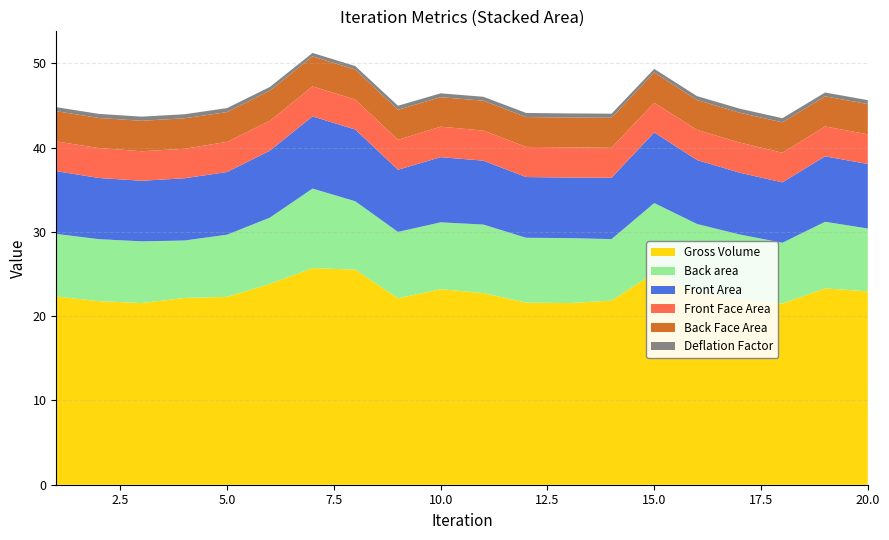

Reading left to right, extract all data points from this chart.

Front Area: 7.4	7.3	7.2	7.4	7.4	7.9	8.6	8.5	7.4	7.7	7.6	7.2	7.2	7.3	8.4	7.6	7.3	7.2	7.8	7.7
Gross Volume: 22.3	21.8	21.6	22.2	22.3	23.8	25.7	25.5	22.1	23.2	22.7	21.6	21.6	21.9	25.1	22.8	22.0	21.5	23.3	23.0
Back area: 7.4	7.4	7.3	6.8	7.4	7.9	9.4	8.1	7.9	7.9	8.1	7.7	7.7	7.3	8.3	8.2	7.7	7.2	7.9	7.5
Front Face Area: 3.5	3.6	3.5	3.5	3.6	3.5	3.6	3.6	3.5	3.6	3.6	3.6	3.6	3.6	3.5	3.6	3.6	3.5	3.5	3.5
Back Face Area: 3.6	3.6	3.6	3.6	3.5	3.6	3.6	3.6	3.6	3.5	3.5	3.5	3.5	3.6	3.6	3.5	3.5	3.6	3.6	3.6
Deflation Factor: 0.5	0.5	0.5	0.5	0.5	0.4	0.4	0.4	0.5	0.5	0.5	0.5	0.5	0.5	0.4	0.5	0.5	0.5	0.5	0.5